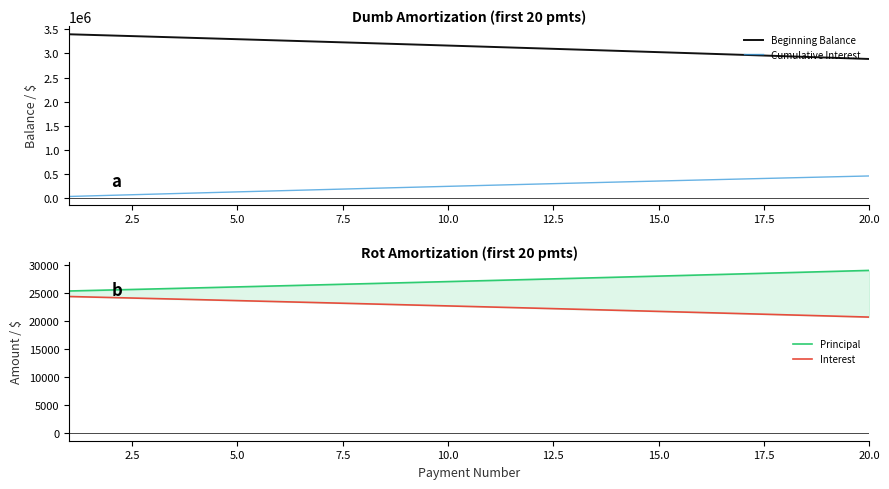

What is the value of the Interest point at the 15th from the left?

21700.8